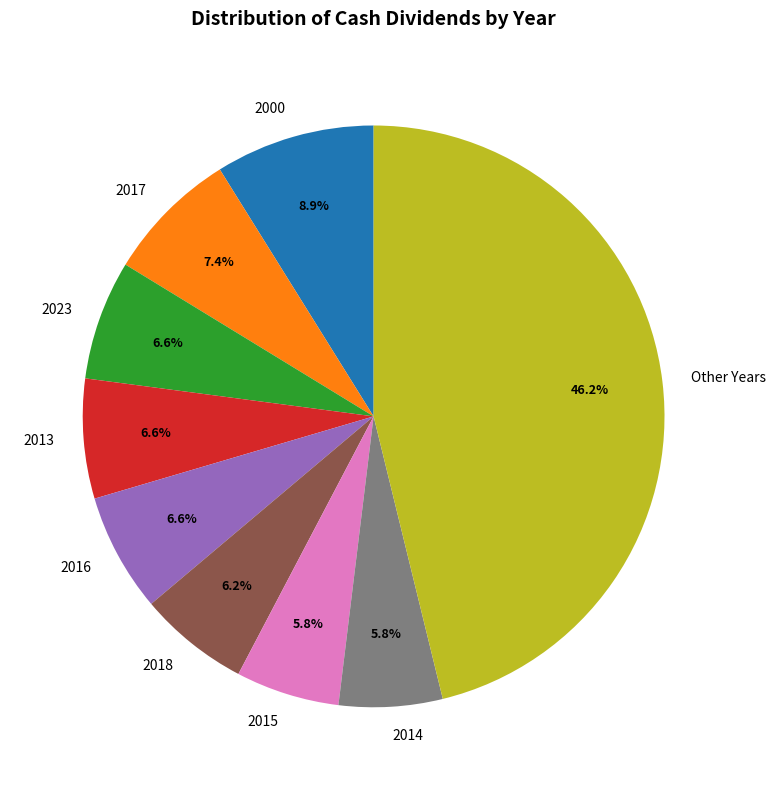

Do 2000 and 2023 together represent more than half of the pie?

No